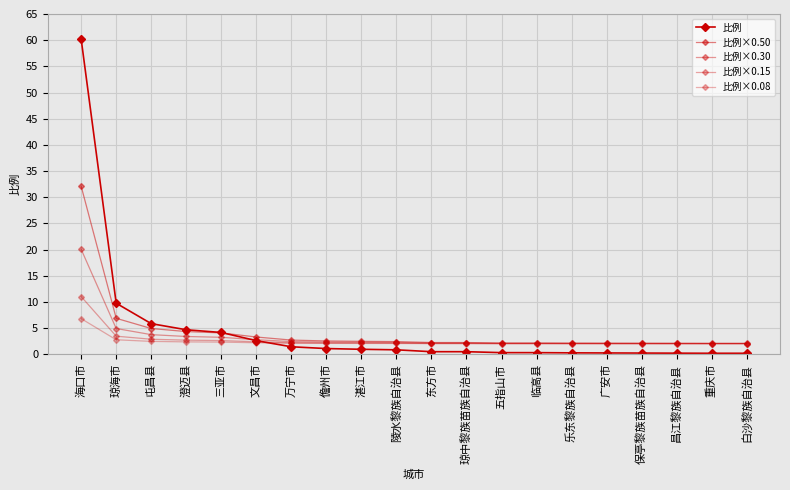

What is the label of the 7th point from the right?

临高县